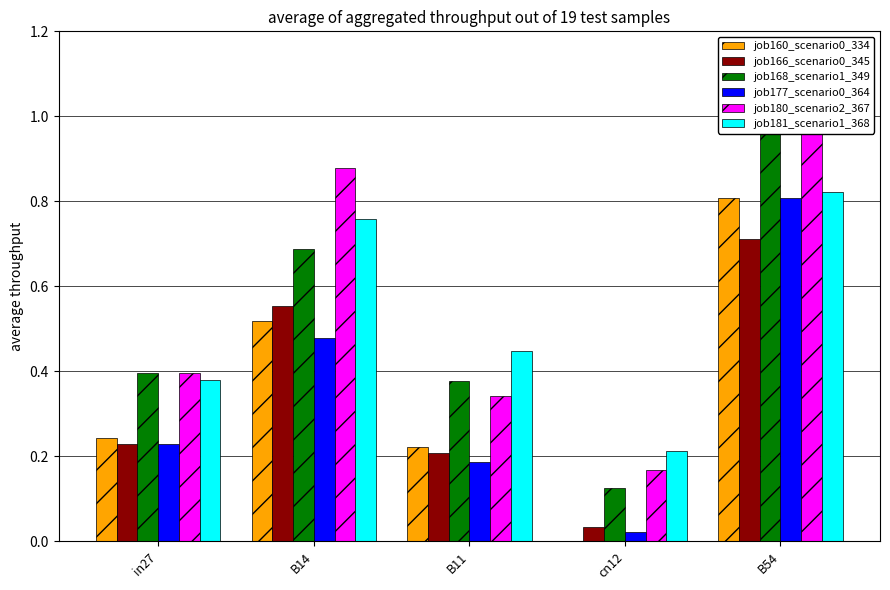

What position from the right is B11?

3